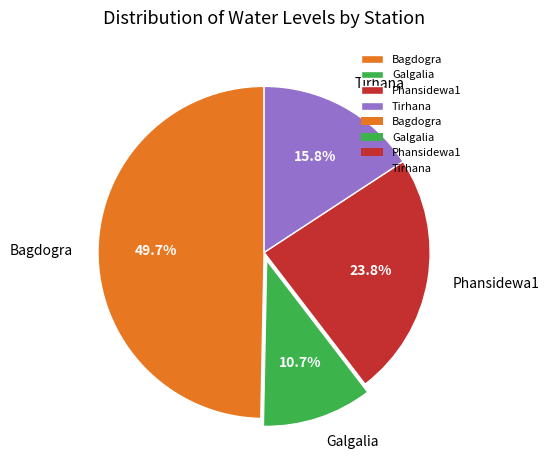

Which has a higher value, Bagdogra or Tirhana?

Bagdogra